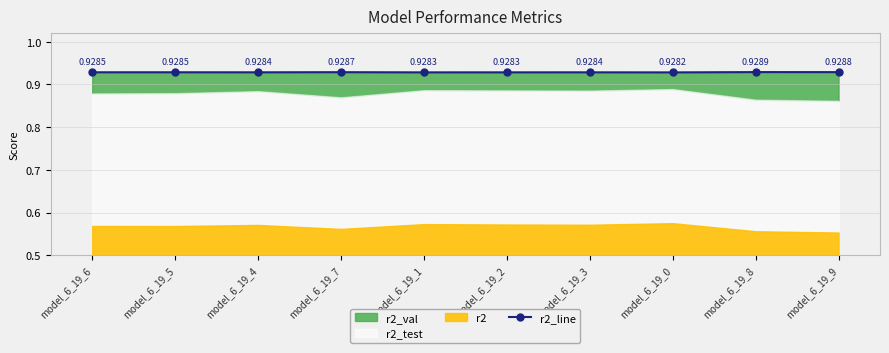

What is the label of the 2nd point from the right?

model_6_19_8